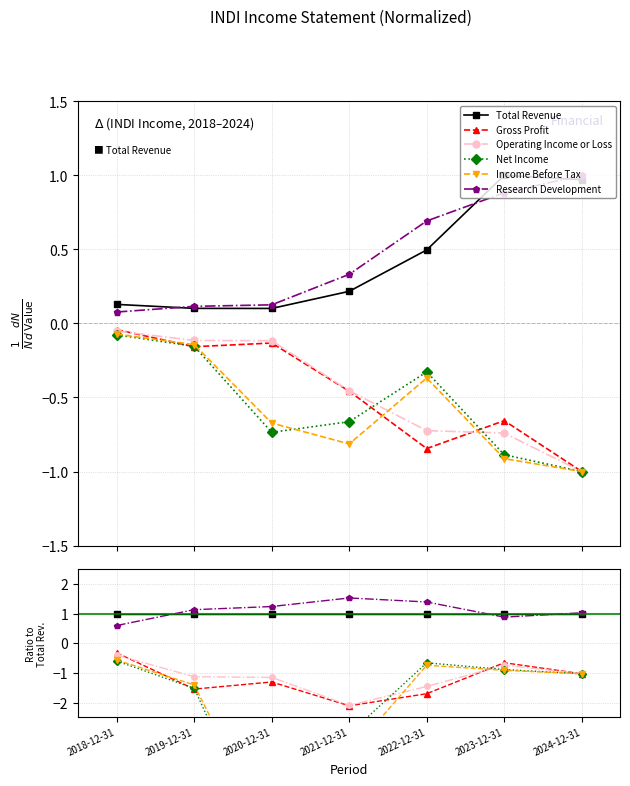

What is the sum of all Income Before Tax values?

-15.1